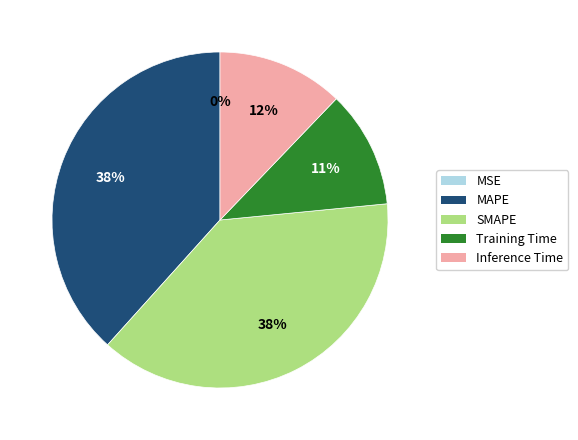

Is the sum of Inference Time and Training Time greater than half?

No